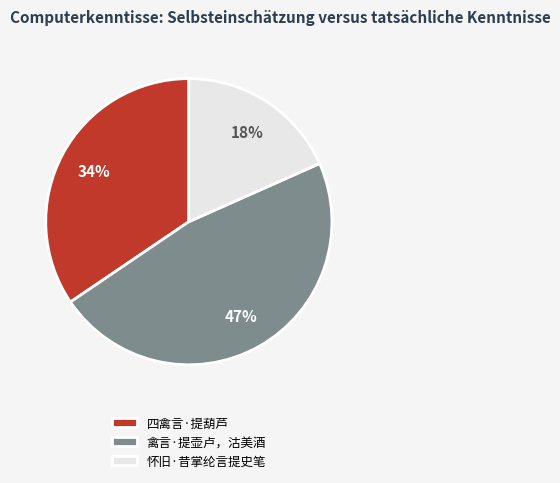

Do 怀旧·昔掌纶言提史笔 and 禽言·提壶卢，沽美酒 together represent more than half of the pie?

Yes